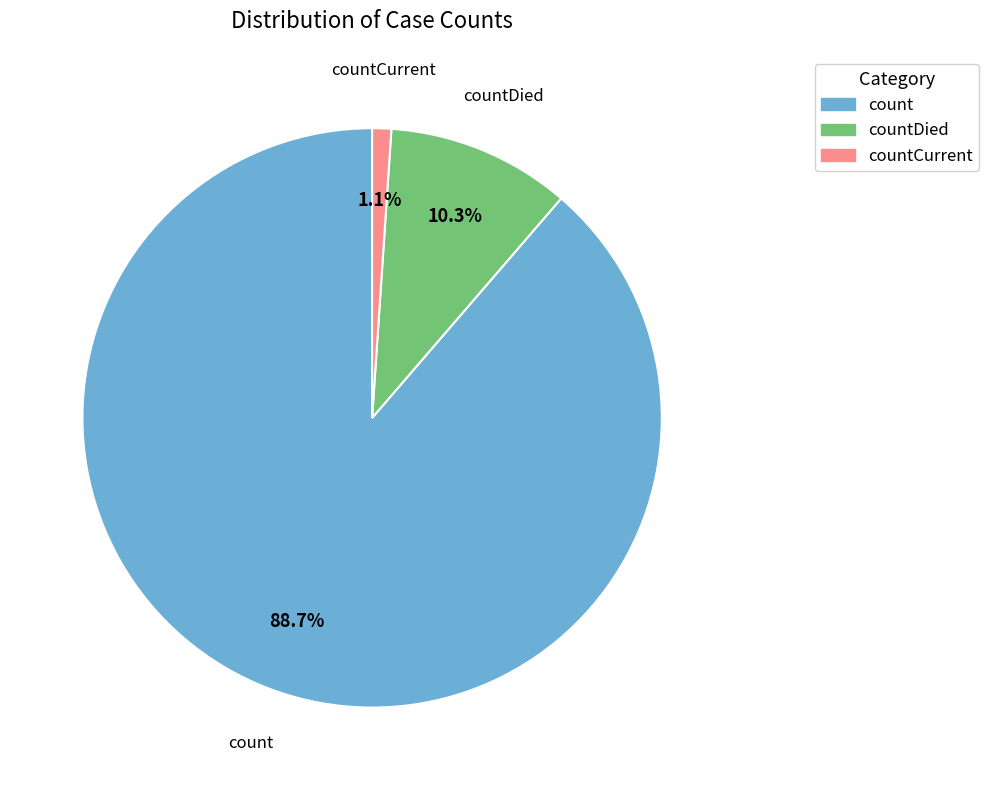

Count the number of slices in the pie.

3